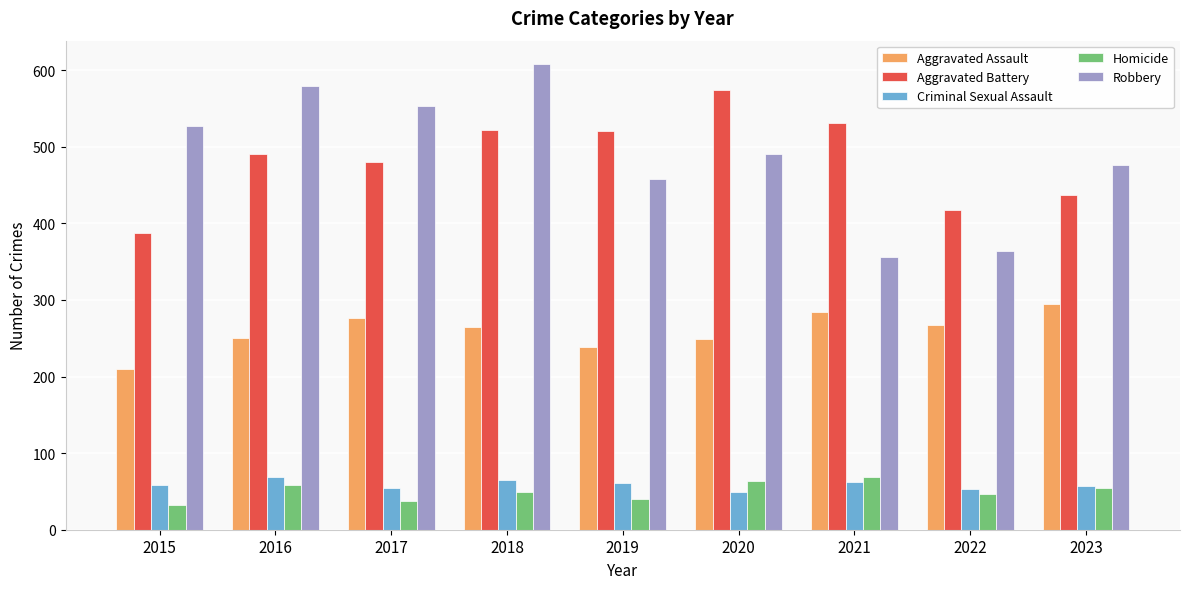

How many values in the Aggravated Assault series are below 265?

4